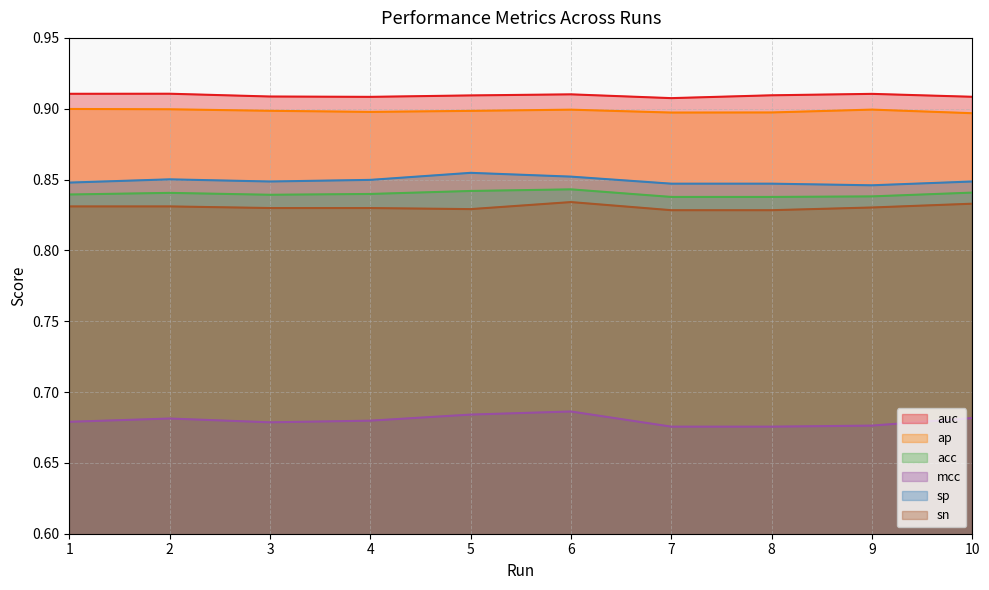

Reading left to right, transcribe all the data shown in this chart.

auc: 1=0.9	2=0.9	3=0.9	4=0.9	5=0.9	6=0.9	7=0.9	8=0.9	9=0.9	10=0.9
ap: 1=0.9	2=0.9	3=0.9	4=0.9	5=0.9	6=0.9	7=0.9	8=0.9	9=0.9	10=0.9
acc: 1=0.8	2=0.8	3=0.8	4=0.8	5=0.8	6=0.8	7=0.8	8=0.8	9=0.8	10=0.8
mcc: 1=0.7	2=0.7	3=0.7	4=0.7	5=0.7	6=0.7	7=0.7	8=0.7	9=0.7	10=0.7
sp: 1=0.8	2=0.9	3=0.8	4=0.8	5=0.9	6=0.9	7=0.8	8=0.8	9=0.8	10=0.8
sn: 1=0.8	2=0.8	3=0.8	4=0.8	5=0.8	6=0.8	7=0.8	8=0.8	9=0.8	10=0.8